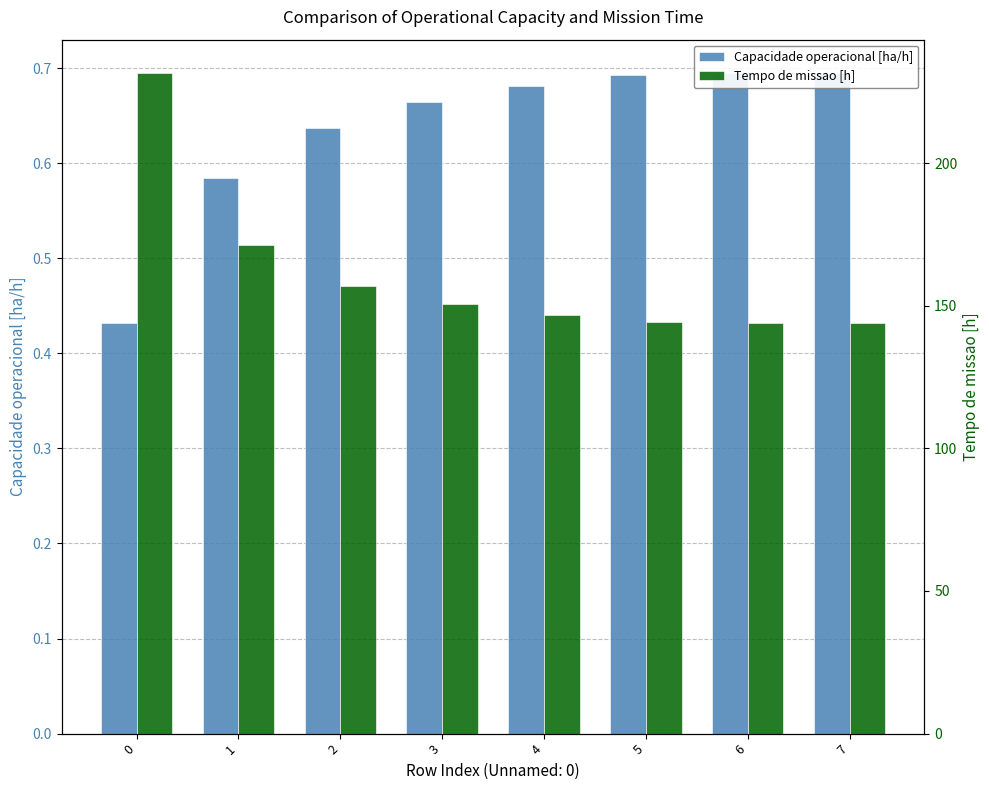

Which series has the widest spread of values?

Tempo de missao [h]